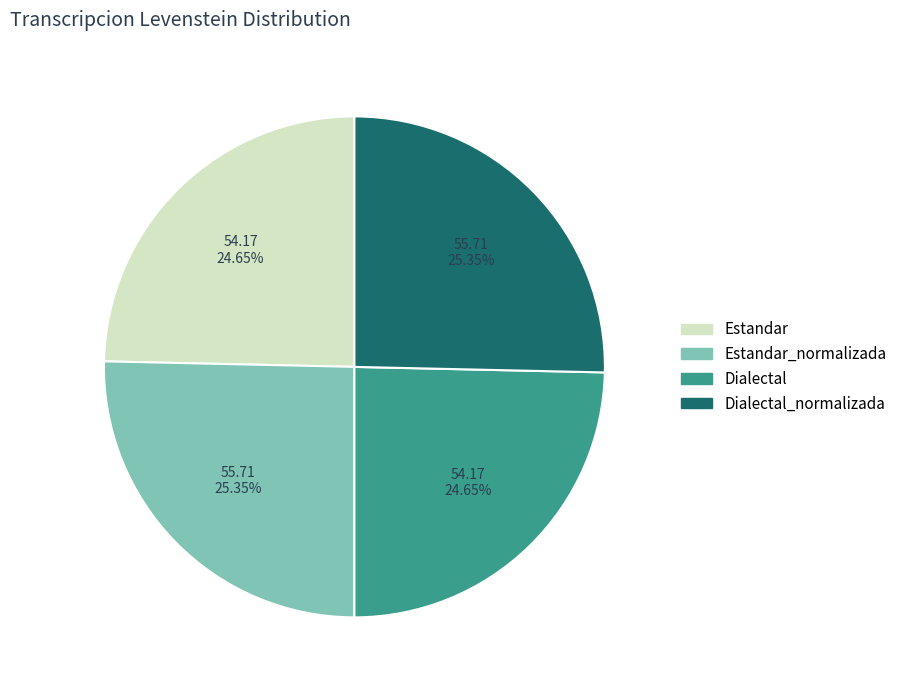

Which has a higher value, Dialectal or Estandar_normalizada?

Estandar_normalizada